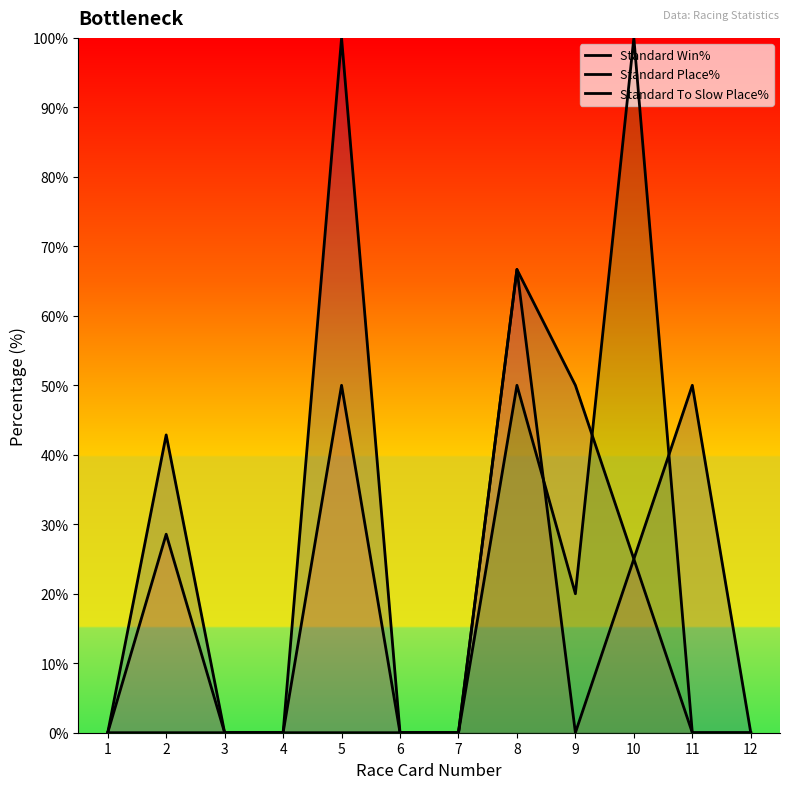

How many lines are shown in the chart?

3